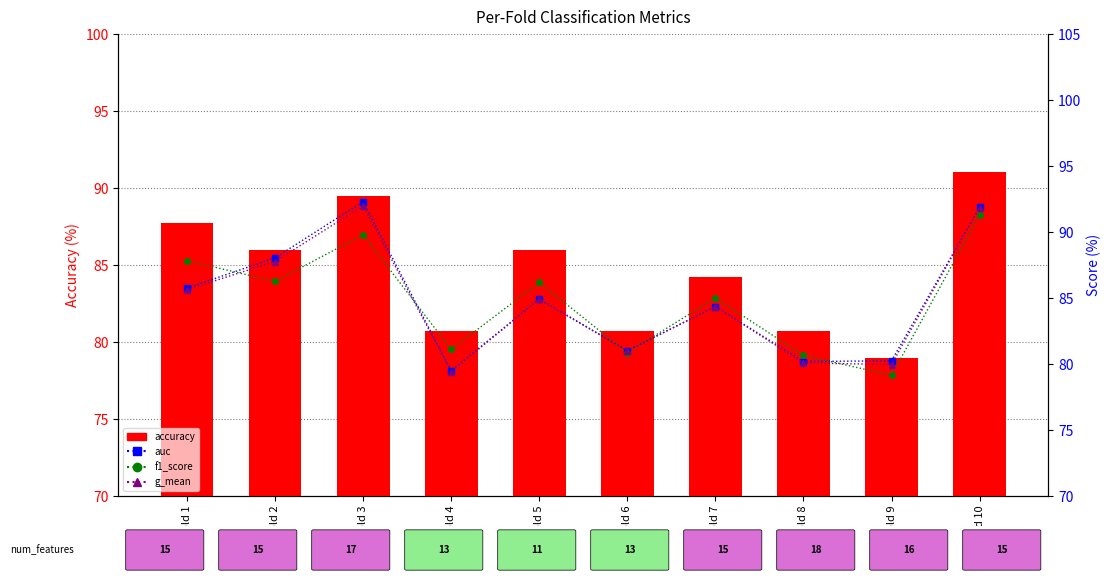

Reading left to right, extract all data points from this chart.

accuracy: Fold 1=87.7	Fold 2=86.0	Fold 3=89.5	Fold 4=80.7	Fold 5=86.0	Fold 6=80.7	Fold 7=84.2	Fold 8=80.7	Fold 9=78.9	Fold 10=91.1
auc: Fold 1=85.7	Fold 2=88.0	Fold 3=92.3	Fold 4=79.5	Fold 5=84.9	Fold 6=81.0	Fold 7=84.4	Fold 8=80.2	Fold 9=80.2	Fold 10=91.9
f1_score: Fold 1=87.8	Fold 2=86.3	Fold 3=89.8	Fold 4=81.1	Fold 5=86.2	Fold 6=80.8	Fold 7=85.0	Fold 8=80.7	Fold 9=79.1	Fold 10=91.3
g_mean: Fold 1=85.6	Fold 2=87.8	Fold 3=92.0	Fold 4=79.4	Fold 5=84.9	Fold 6=81.0	Fold 7=84.4	Fold 8=80.1	Fold 9=80.0	Fold 10=91.9